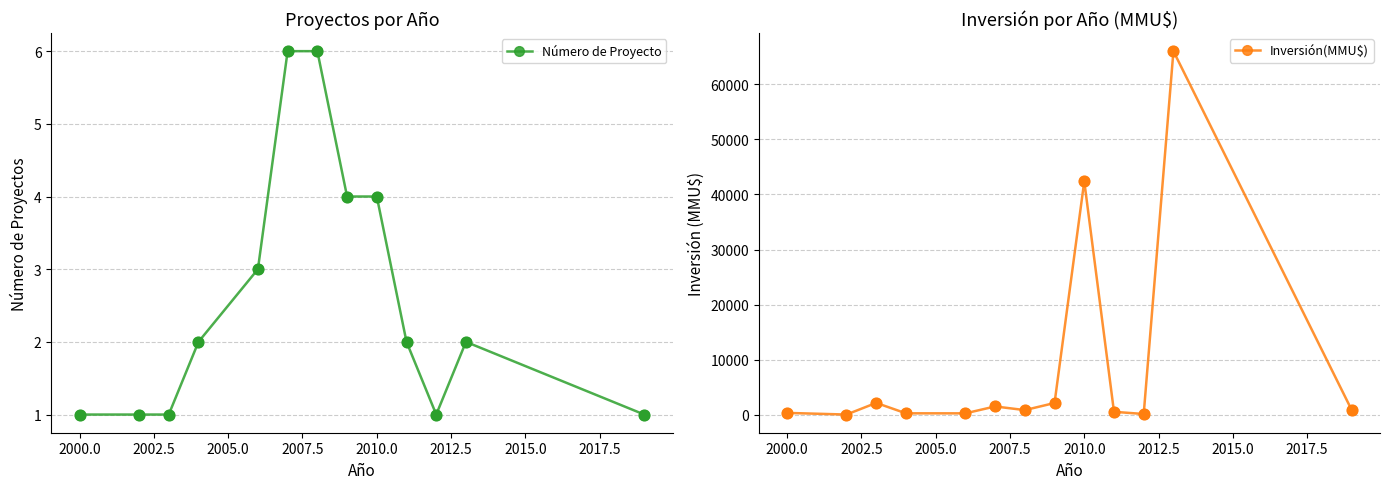

Which series contains the highest Y value?

Inversión(MMU$)